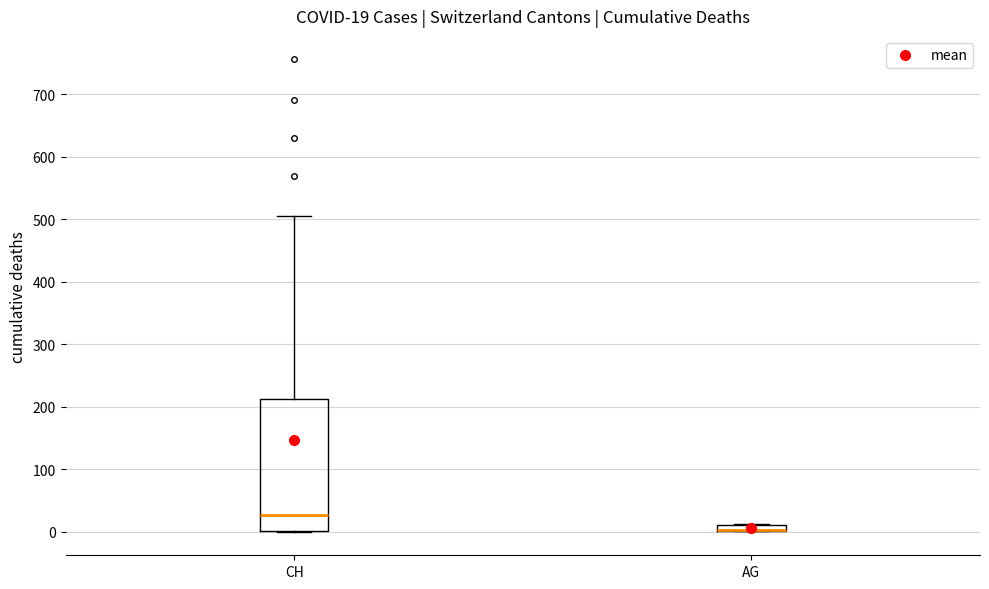

Comparing the boxes themselves (not the whiskers), which one is the tallest?

CH